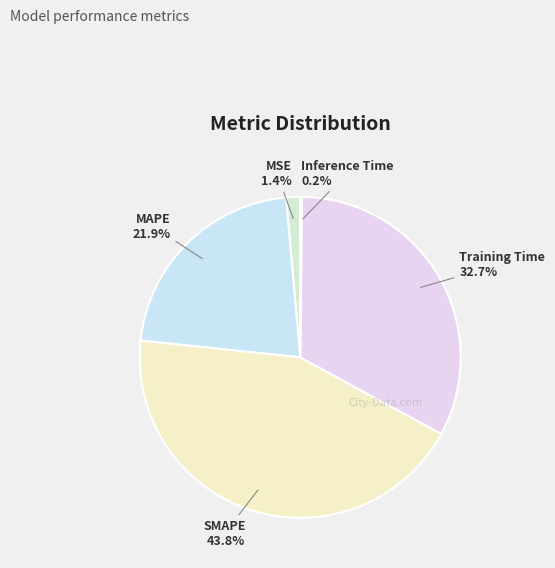

Is SMAPE the majority of the pie?

No